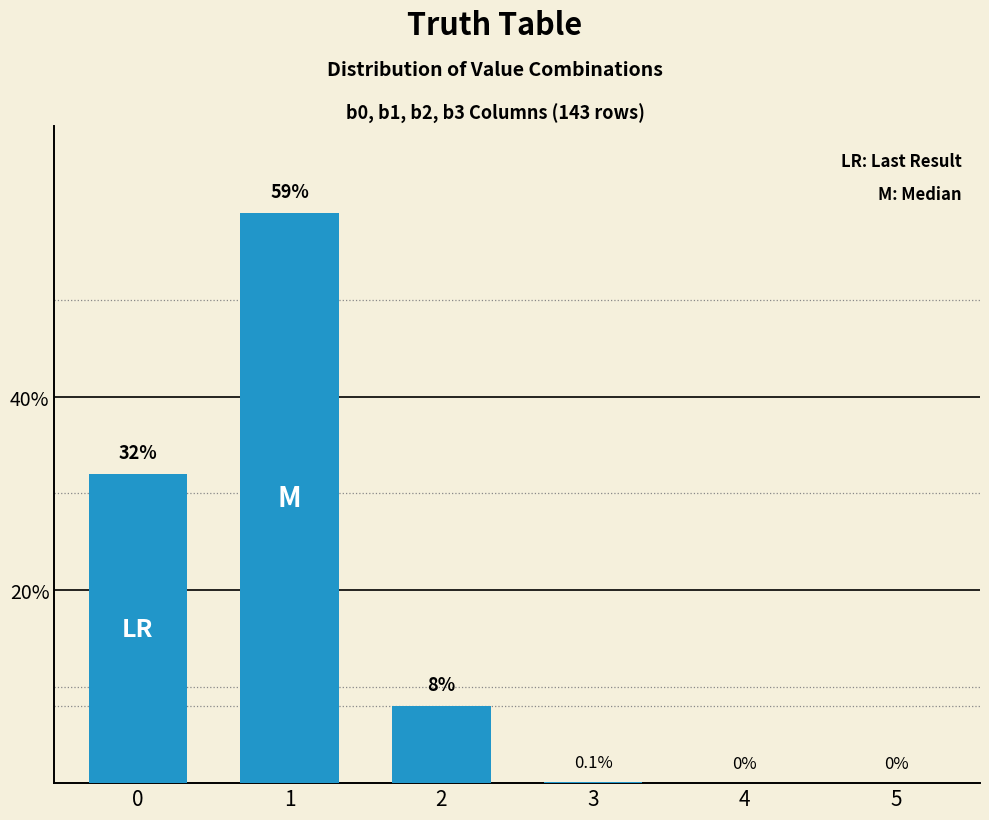

True or false: the data shows 0.0 at 4.

True